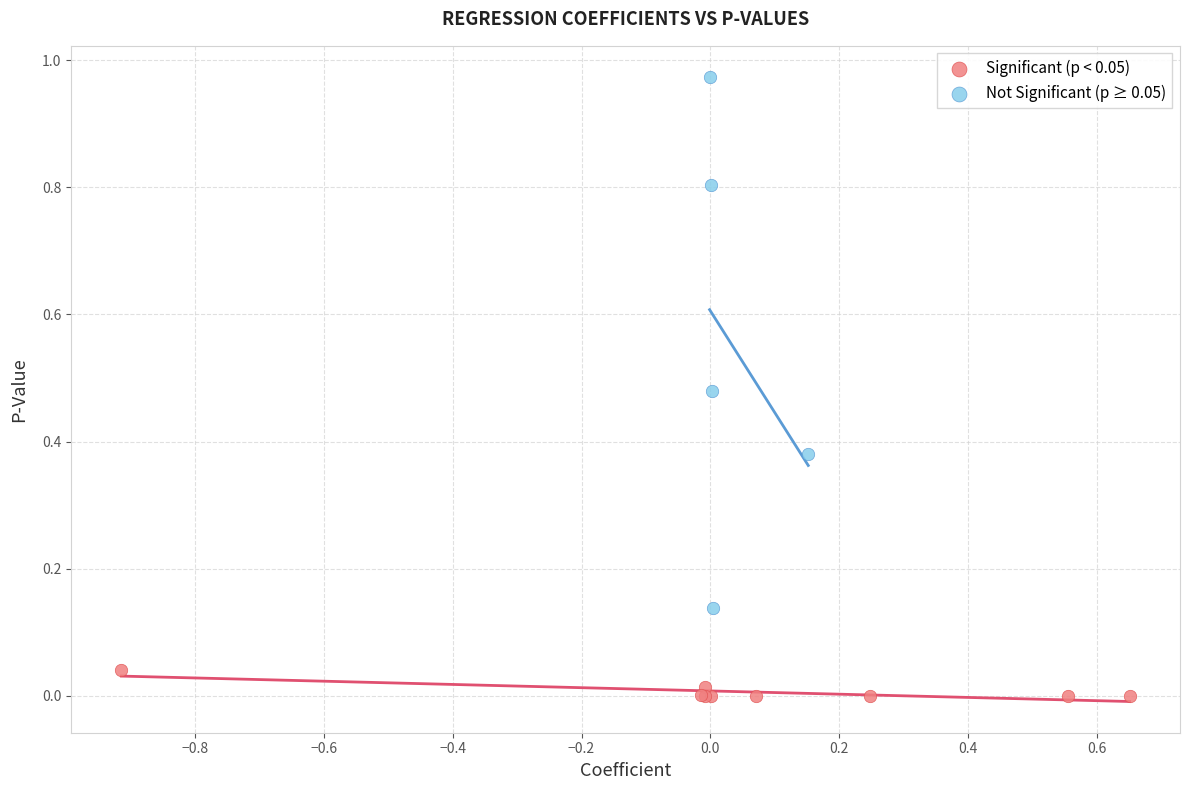

Which series has the widest spread of Y values?

Not Significant (p ≥ 0.05)